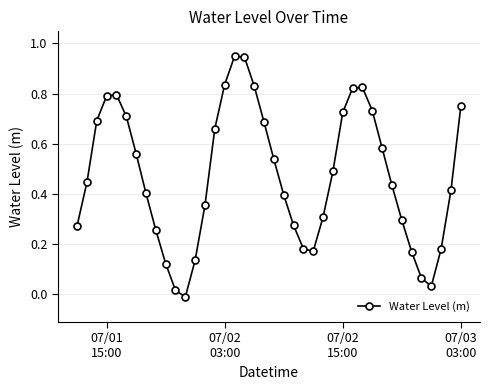

What is the sum of all values?

18.8